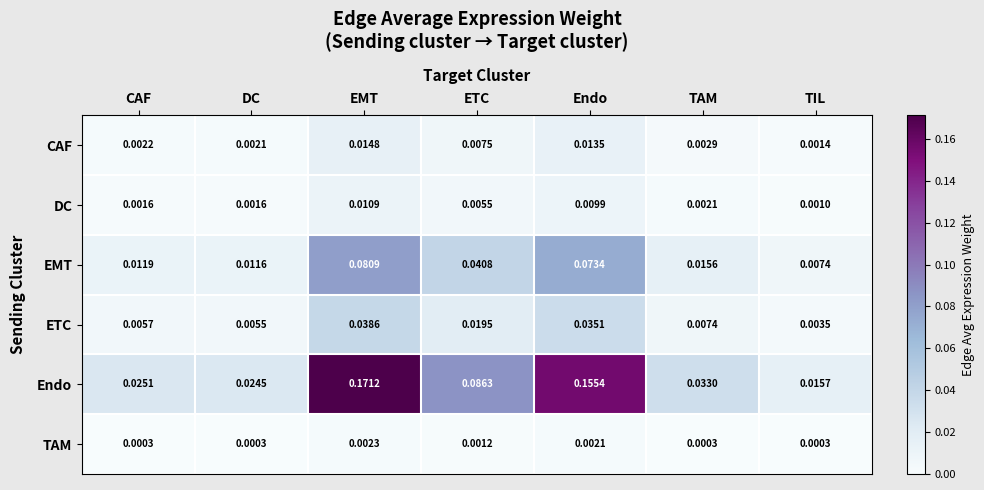

List the series in order of their peak value, lowest first.

TAM, DC, CAF, ETC, EMT, Endo